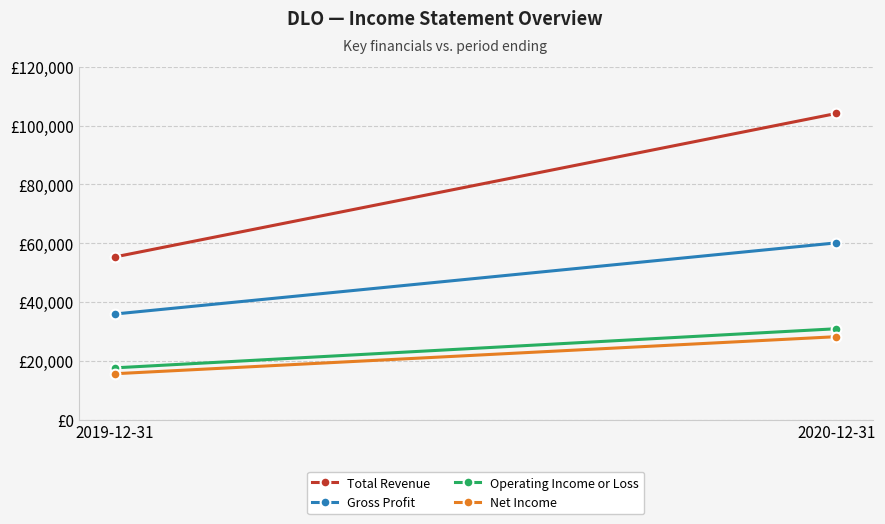

What position from the left is 2019-12-31?

1